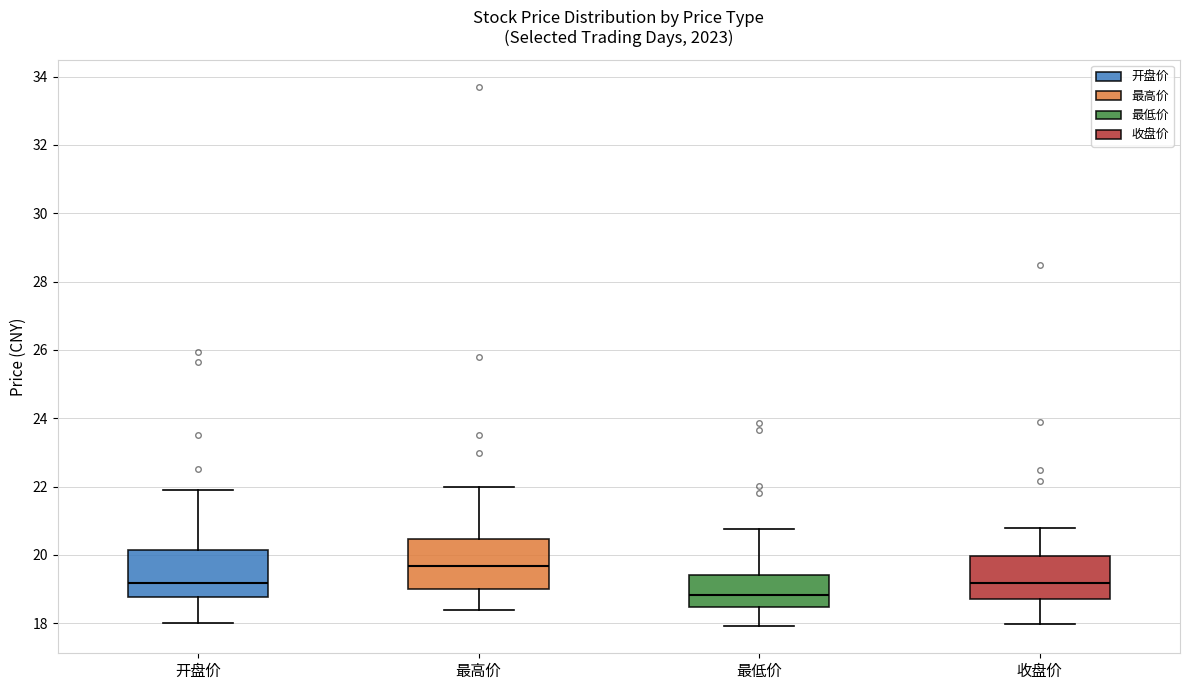

Reading left to right, read every box against the y-axis: the position of its median line, the range the box covers, and the ends of its whiskers. The values are not printed on the chart, so give them approximately, as read against the axis.

开盘价: median 19.2, box 18.8 to 20.2, whiskers 18.0 to 22.0
最高价: median 19.6, box 19.0 to 20.4, whiskers 18.4 to 22.0
最低价: median 18.8, box 18.4 to 19.4, whiskers 18.0 to 20.8
收盘价: median 19.2, box 18.8 to 20.0, whiskers 18.0 to 20.8